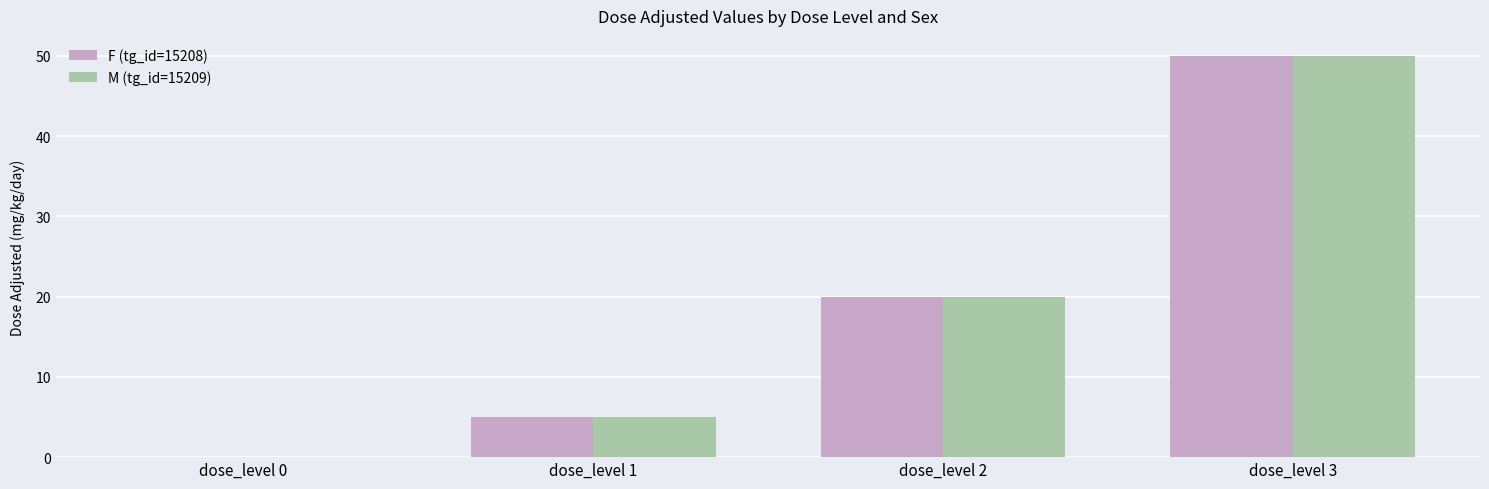

Are the bars grouped side by side (vs. stacked)?

Yes